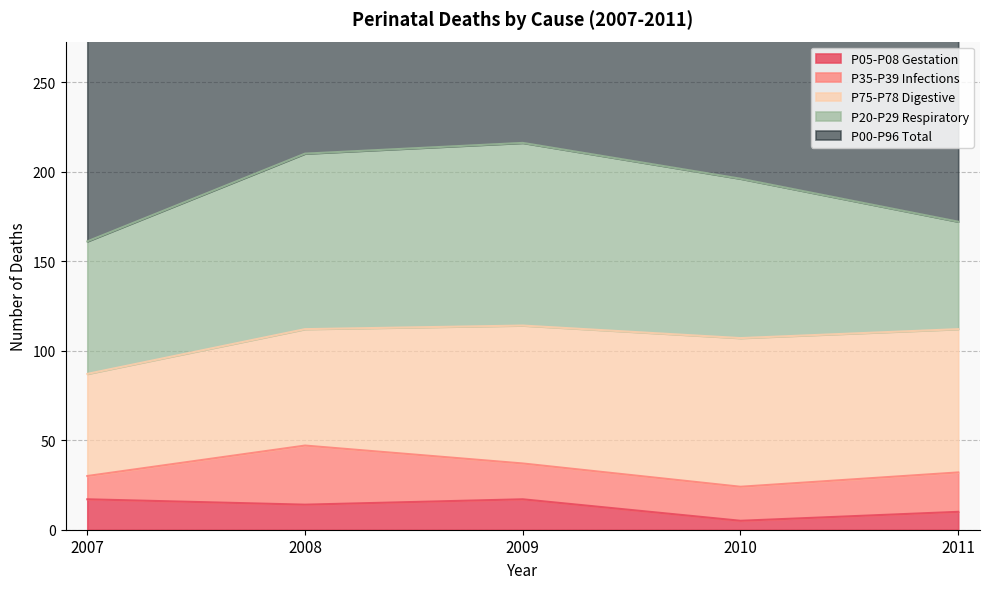

Reading right to left, list all the values displayed in this chart.

P00-P96 Total: 195	224	237	234	180
P20-P29 Respiratory: 60	89	102	98	74
P75-P78 Digestive: 80	83	77	65	57
P35-P39 Infections: 22	19	20	33	13
P05-P08 Gestation: 10	5	17	14	17